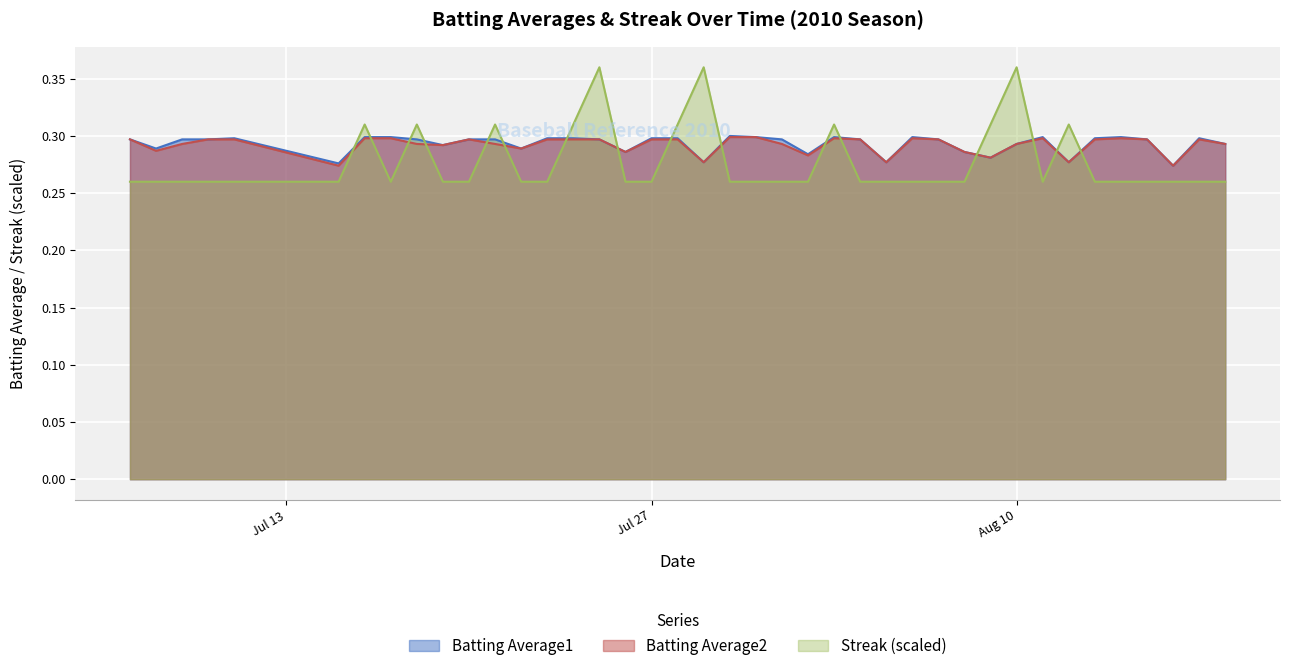

True or false: Batting Average2 and Batting Average1 intersect in this chart.

False